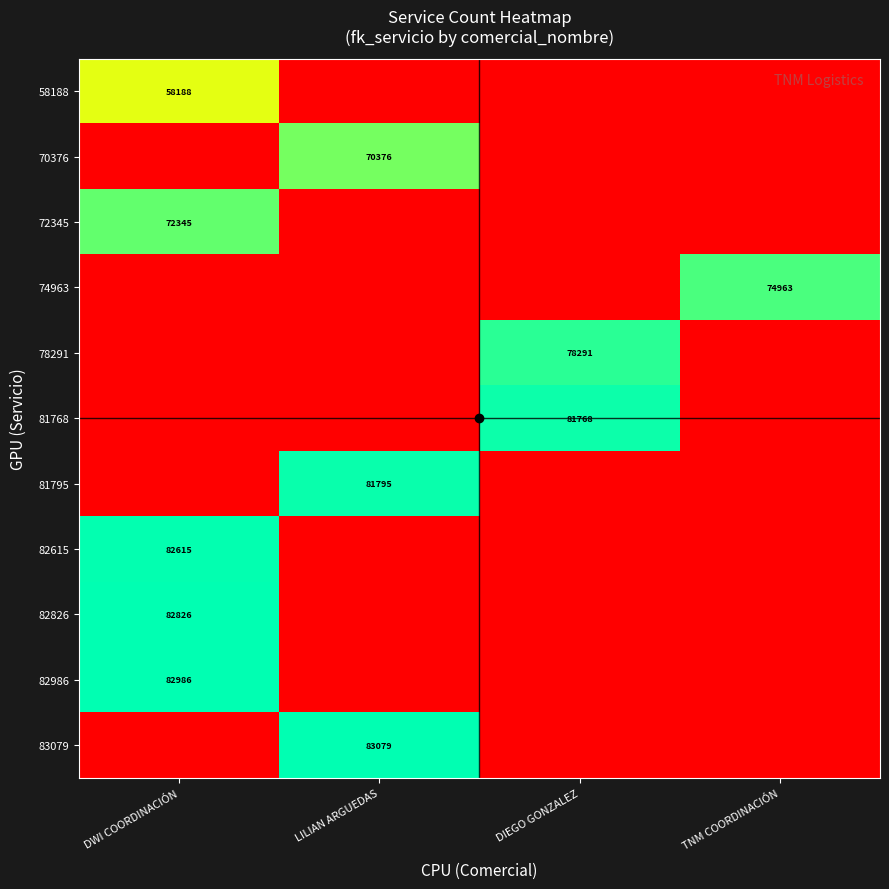

At how many categories does at least one series exceed 0?

4